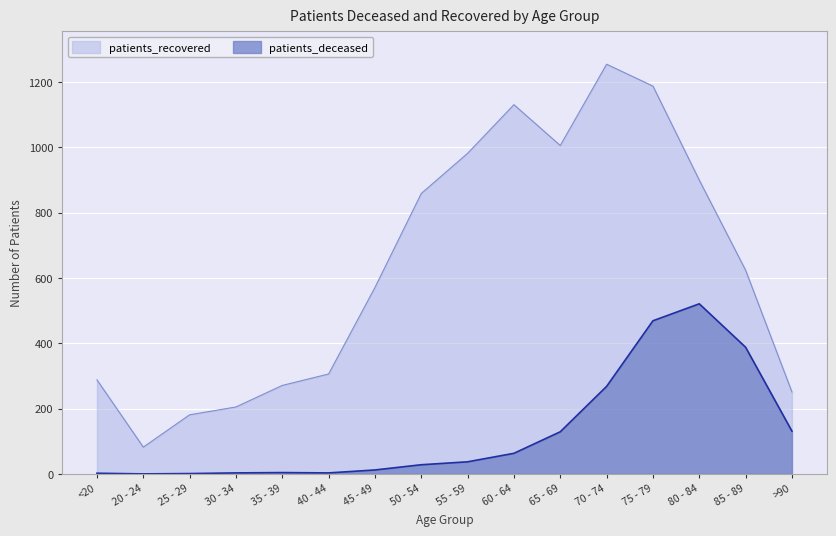

Reading left to right, transcribe all the data shown in this chart.

patients_recovered: 288	82	181	205	271	306	571	859	982	1131	1006	1255	1188	900	624	251
patients_deceased: 2	0	1	3	4	3	12	28	37	63	129	268	469	521	388	131